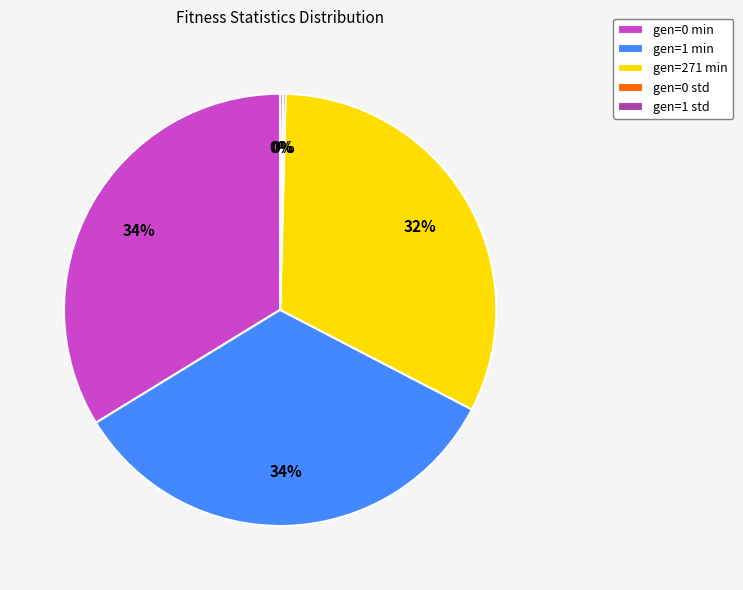

To the nearest percent, what is the average slice percentage?

20%